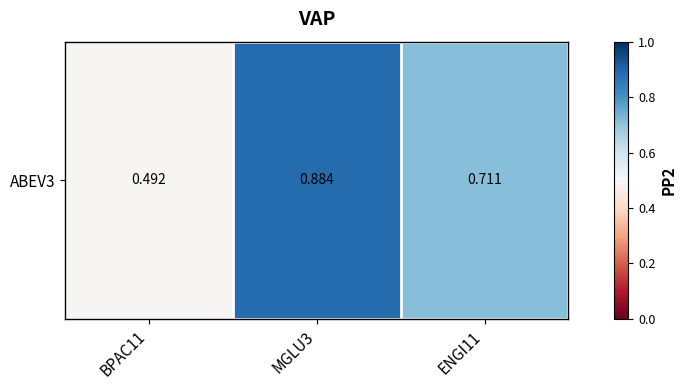

The chart shows a value of 0.5 at BPAC11. True or false?

True